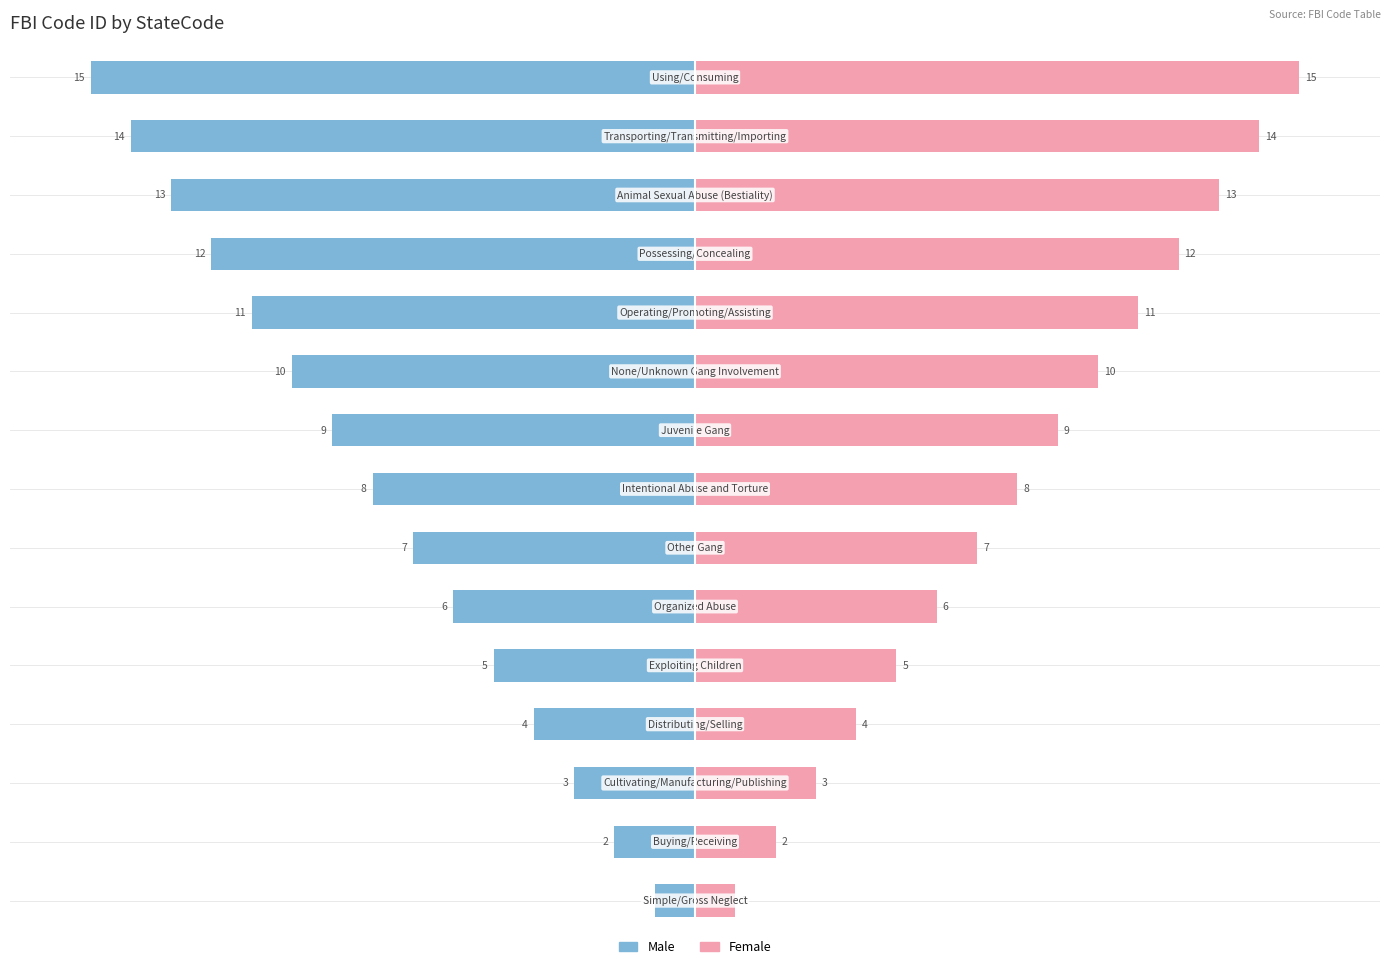

List the series in order of their overall mean, lowest first.

Male, Female